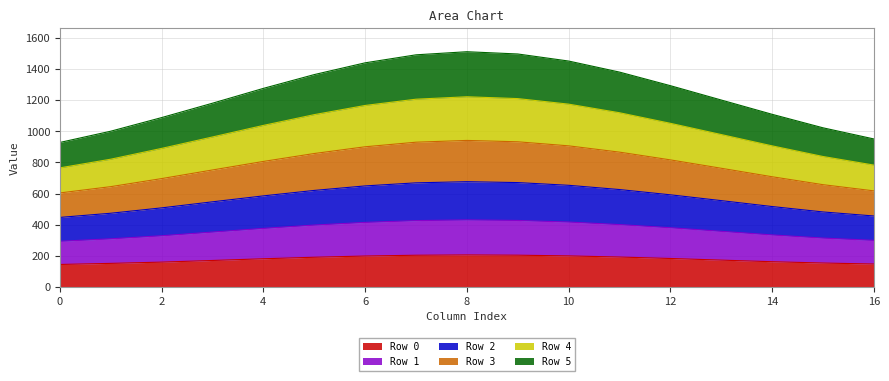

Does the chart display data point markers on the line(s)?

No